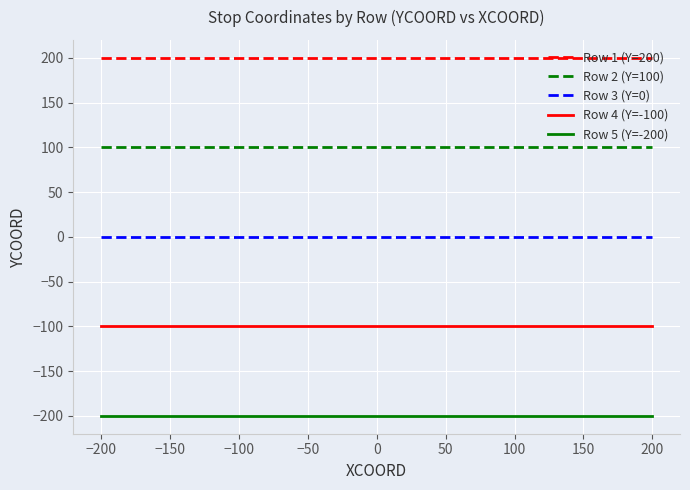

How many categories are shown in the chart?

5